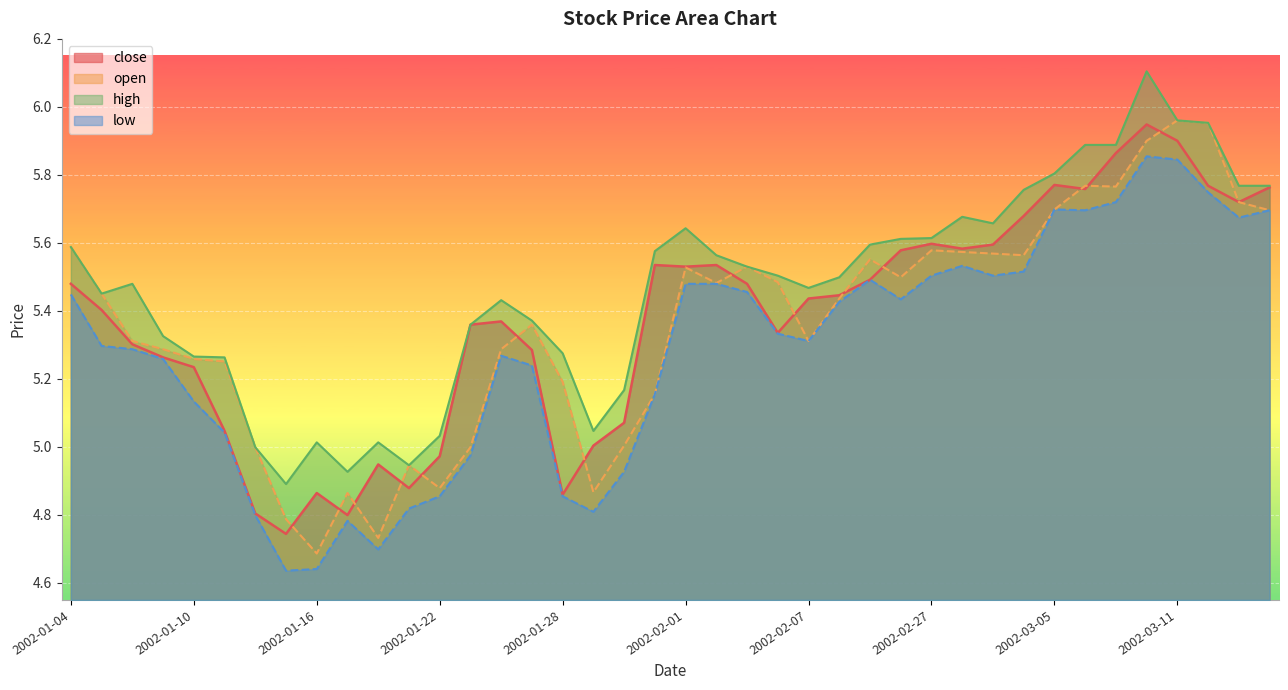

Reading left to right, list all the values displayed in this chart.

close: 2002-01-04=5.5	2002-01-07=5.4	2002-01-08=5.3	2002-01-09=5.3	2002-01-10=5.2	2002-01-11=5.0	2002-01-14=4.8	2002-01-15=4.7	2002-01-16=4.9	2002-01-17=4.8	2002-01-18=4.9	2002-01-21=4.9	2002-01-22=5.0	2002-01-23=5.4	2002-01-24=5.4	2002-01-25=5.3	2002-01-28=4.9	2002-01-29=5.0	2002-01-30=5.1	2002-01-31=5.5	2002-02-01=5.5	2002-02-04=5.5	2002-02-05=5.5	2002-02-06=5.3	2002-02-07=5.4	2002-02-08=5.4	2002-02-25=5.5	2002-02-26=5.6	2002-02-27=5.6	2002-02-28=5.6	2002-03-01=5.6	2002-03-04=5.7	2002-03-05=5.8	2002-03-06=5.8	2002-03-07=5.9	2002-03-08=5.9	2002-03-11=5.9	2002-03-12=5.8	2002-03-13=5.7	2002-03-14=5.8
open: 2002-01-04=5.6	2002-01-07=5.5	2002-01-08=5.3	2002-01-09=5.3	2002-01-10=5.3	2002-01-11=5.3	2002-01-14=5.0	2002-01-15=4.8	2002-01-16=4.7	2002-01-17=4.9	2002-01-18=4.7	2002-01-21=4.9	2002-01-22=4.9	2002-01-23=5.0	2002-01-24=5.3	2002-01-25=5.4	2002-01-28=5.2	2002-01-29=4.9	2002-01-30=5.0	2002-01-31=5.2	2002-02-01=5.5	2002-02-04=5.5	2002-02-05=5.5	2002-02-06=5.5	2002-02-07=5.3	2002-02-08=5.4	2002-02-25=5.6	2002-02-26=5.5	2002-02-27=5.6	2002-02-28=5.6	2002-03-01=5.6	2002-03-04=5.6	2002-03-05=5.7	2002-03-06=5.8	2002-03-07=5.8	2002-03-08=5.9	2002-03-11=6.0	2002-03-12=6.0	2002-03-13=5.7	2002-03-14=5.7
high: 2002-01-04=5.6	2002-01-07=5.5	2002-01-08=5.5	2002-01-09=5.3	2002-01-10=5.3	2002-01-11=5.3	2002-01-14=5.0	2002-01-15=4.9	2002-01-16=5.0	2002-01-17=4.9	2002-01-18=5.0	2002-01-21=4.9	2002-01-22=5.0	2002-01-23=5.4	2002-01-24=5.4	2002-01-25=5.4	2002-01-28=5.3	2002-01-29=5.0	2002-01-30=5.2	2002-01-31=5.6	2002-02-01=5.6	2002-02-04=5.6	2002-02-05=5.5	2002-02-06=5.5	2002-02-07=5.5	2002-02-08=5.5	2002-02-25=5.6	2002-02-26=5.6	2002-02-27=5.6	2002-02-28=5.7	2002-03-01=5.7	2002-03-04=5.8	2002-03-05=5.8	2002-03-06=5.9	2002-03-07=5.9	2002-03-08=6.1	2002-03-11=6.0	2002-03-12=6.0	2002-03-13=5.8	2002-03-14=5.8
low: 2002-01-04=5.4	2002-01-07=5.3	2002-01-08=5.3	2002-01-09=5.3	2002-01-10=5.1	2002-01-11=5.0	2002-01-14=4.8	2002-01-15=4.6	2002-01-16=4.6	2002-01-17=4.8	2002-01-18=4.7	2002-01-21=4.8	2002-01-22=4.9	2002-01-23=5.0	2002-01-24=5.3	2002-01-25=5.2	2002-01-28=4.9	2002-01-29=4.8	2002-01-30=4.9	2002-01-31=5.2	2002-02-01=5.5	2002-02-04=5.5	2002-02-05=5.5	2002-02-06=5.3	2002-02-07=5.3	2002-02-08=5.4	2002-02-25=5.5	2002-02-26=5.4	2002-02-27=5.5	2002-02-28=5.5	2002-03-01=5.5	2002-03-04=5.5	2002-03-05=5.7	2002-03-06=5.7	2002-03-07=5.7	2002-03-08=5.9	2002-03-11=5.8	2002-03-12=5.7	2002-03-13=5.7	2002-03-14=5.7